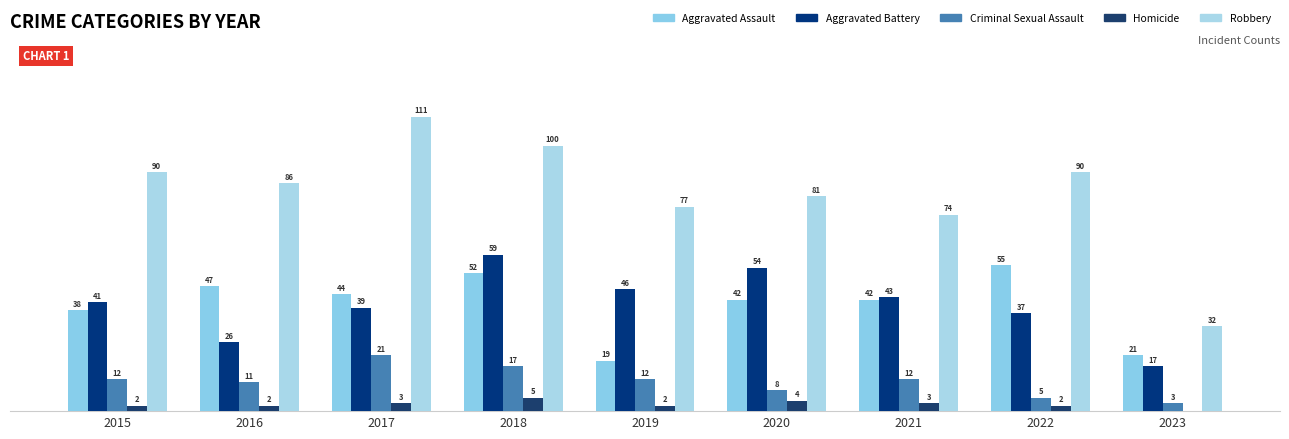

What is the difference between the Robbery values at 2019 and 2022?

13